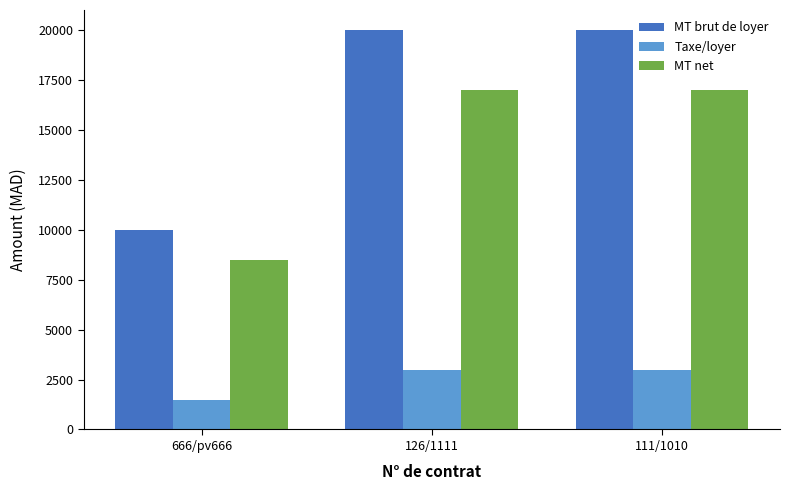

Read the MT net value at 126/1111, to the nearest 100.

17000